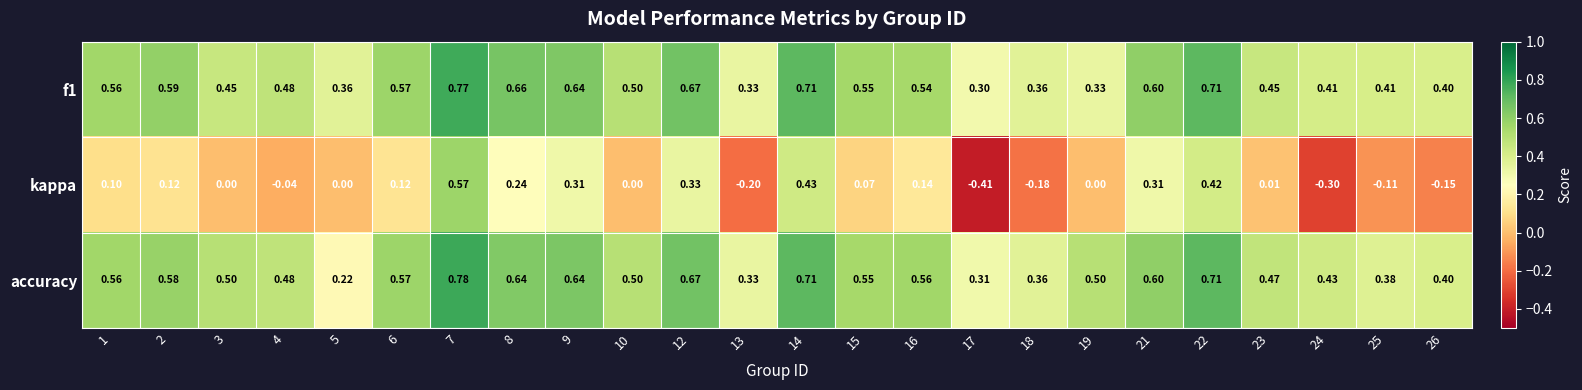

How many data points does each series have?

24